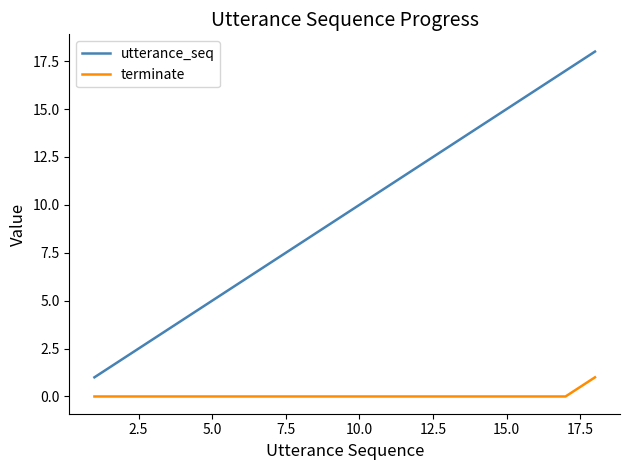

List the series in order of their peak value, lowest first.

terminate, utterance_seq